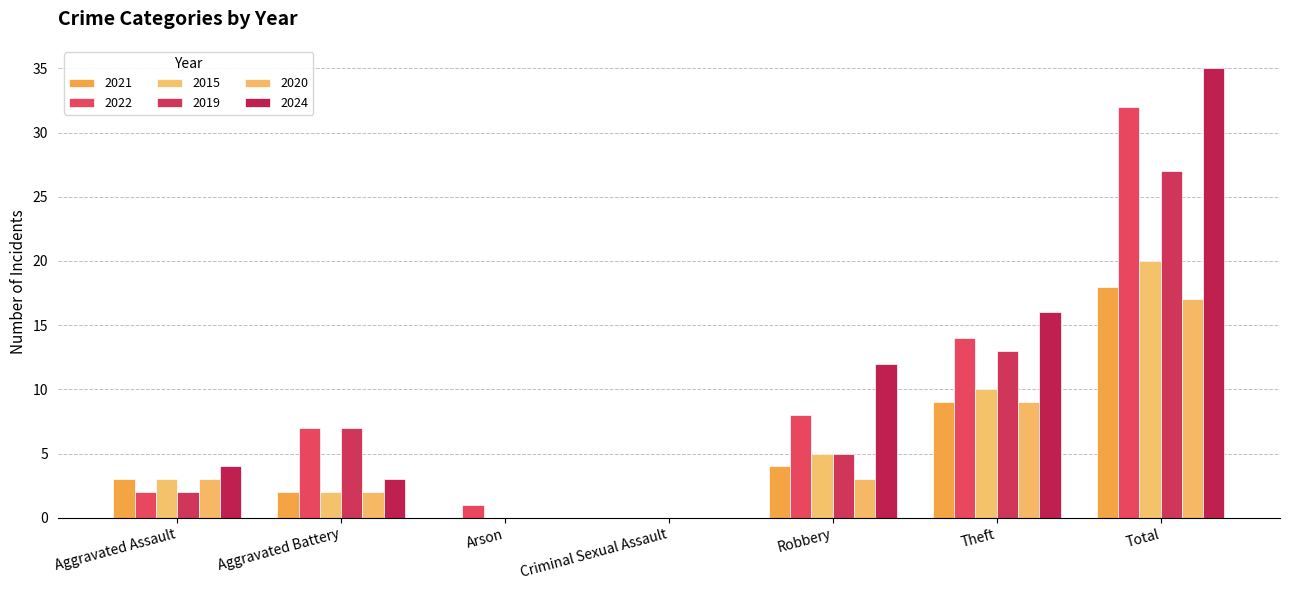

True or false: 2024 has a value of 18 at Arson.

False